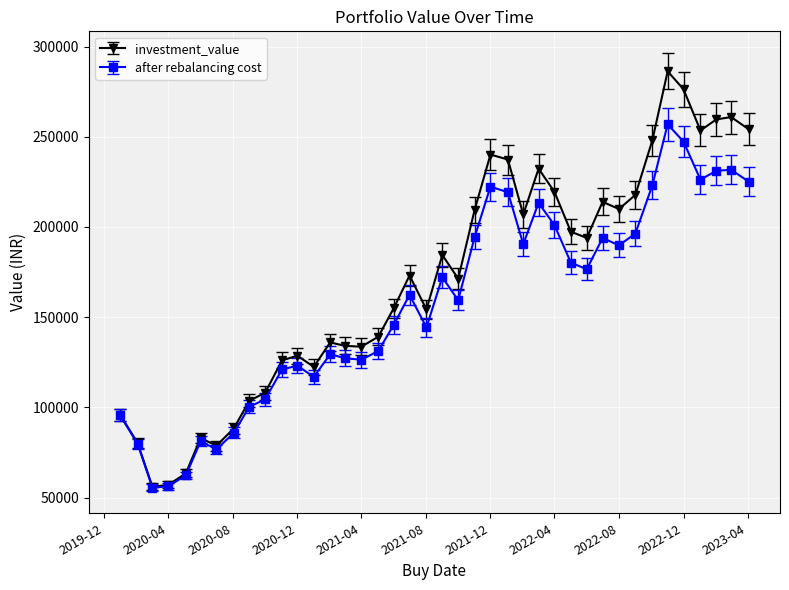

Which series has the widest spread of values?

investment_value